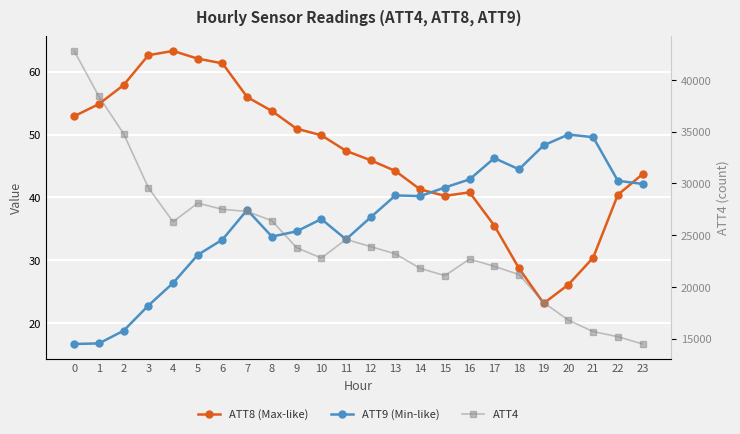

What is the value of the ATT4 point at the 13th from the left?

23900.0